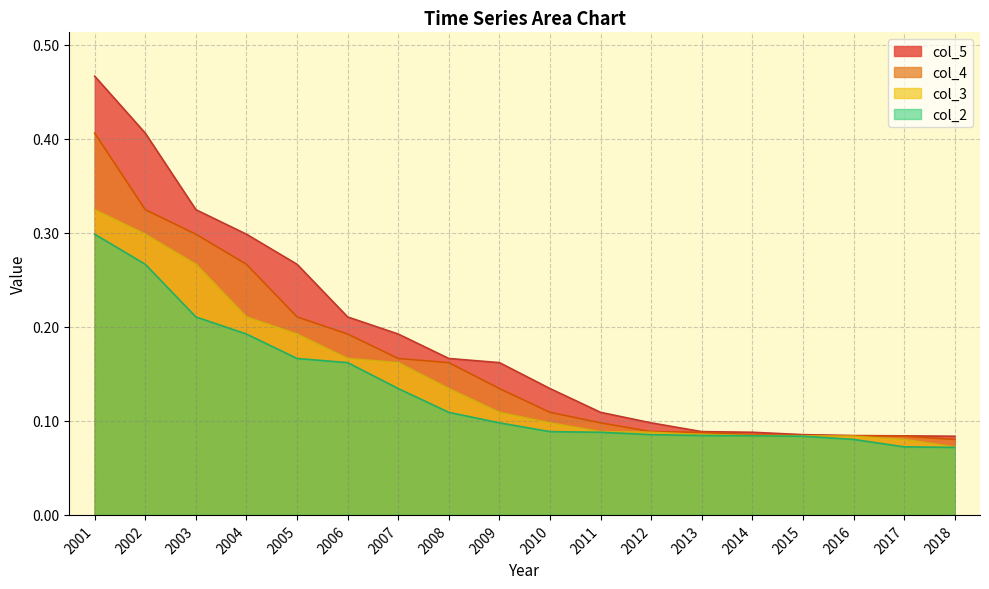

Where is col_3 nearest to the value 0?

2018